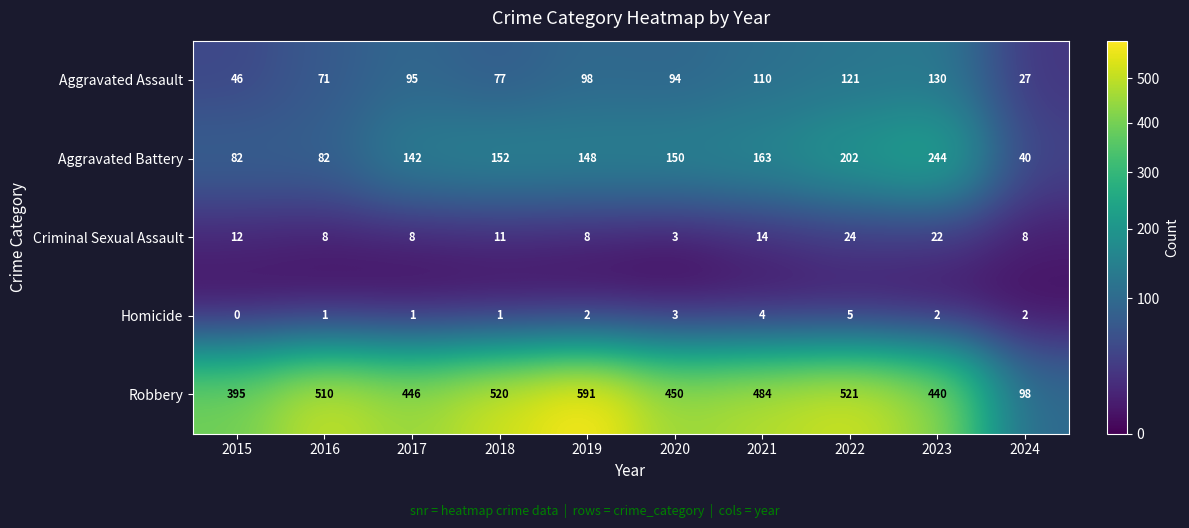

Is it true that Homicide equals 1 at 2016?

True